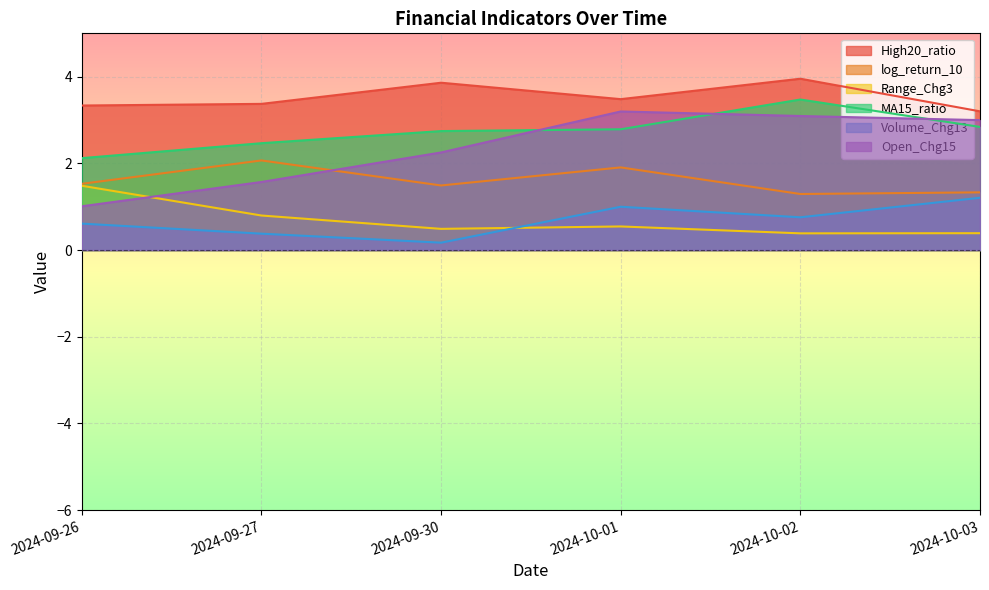

Which series changed the most between 2024-09-30 and 2024-10-02?

Open_Chg15